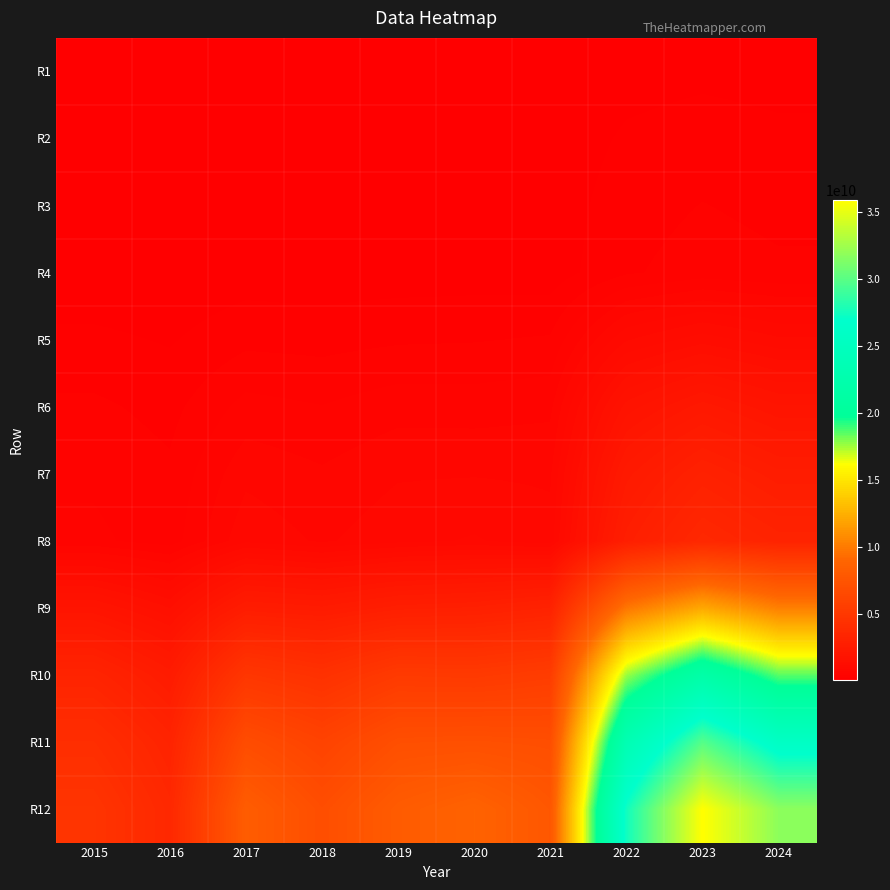

Which has a higher value, 2020 or 2015?

2020